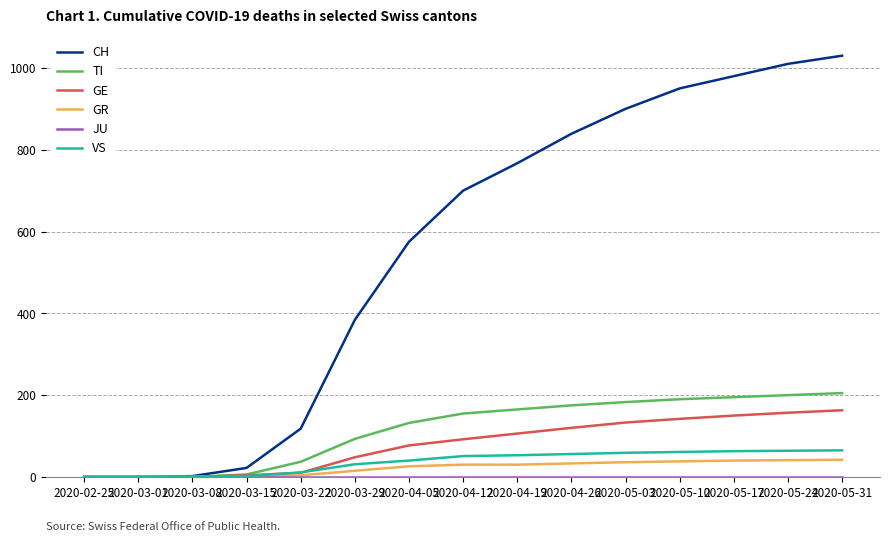

Where is CH nearest to the value 515?

2020-04-05